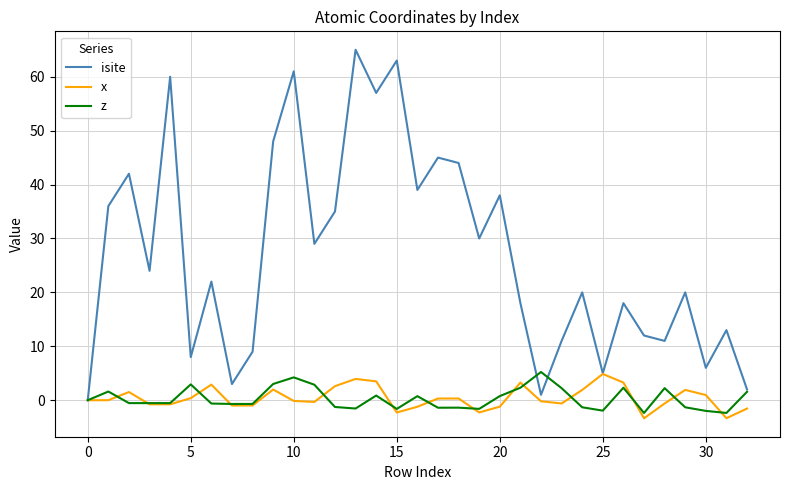

Which series has the largest range (max minus min)?

isite